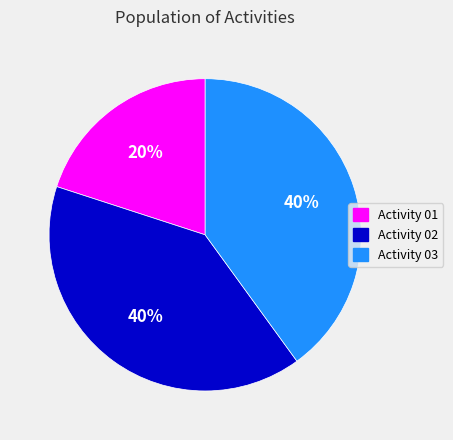

Which slice is the smallest?

Activity 01